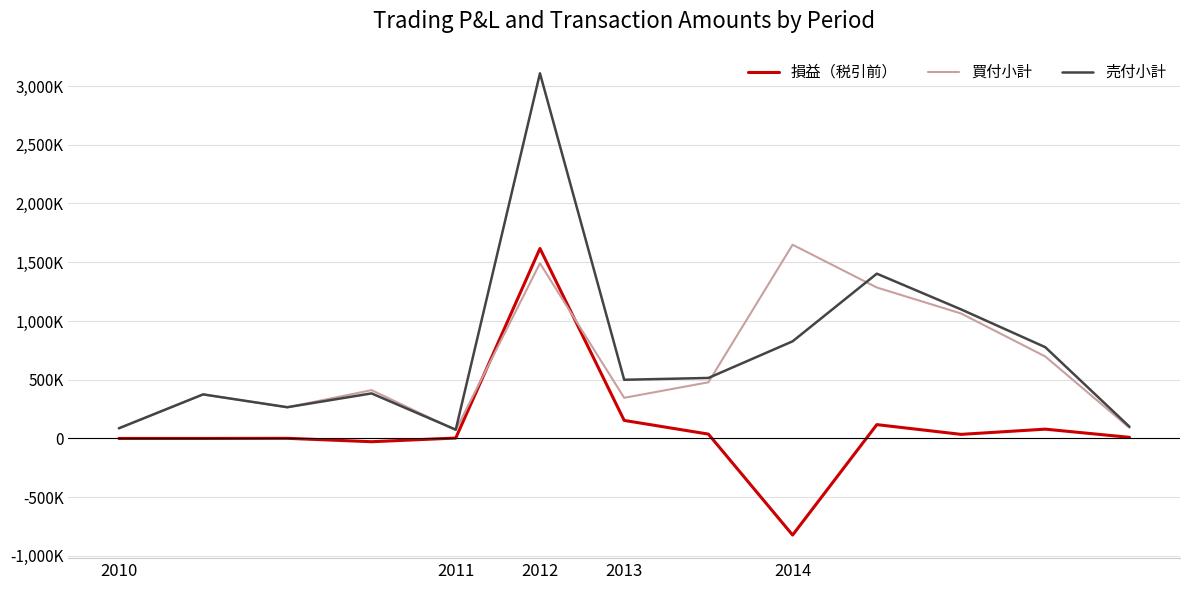

Does the chart have visible grid lines?

Yes